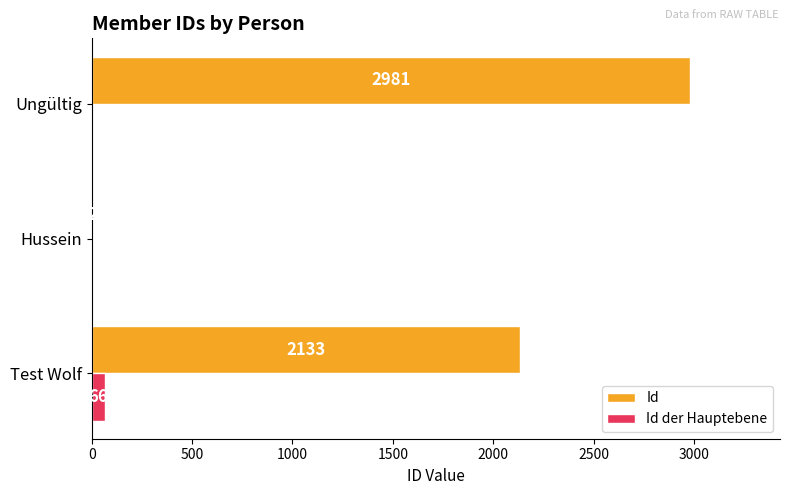

Is it true that Id equals 2 at Hussein?

True